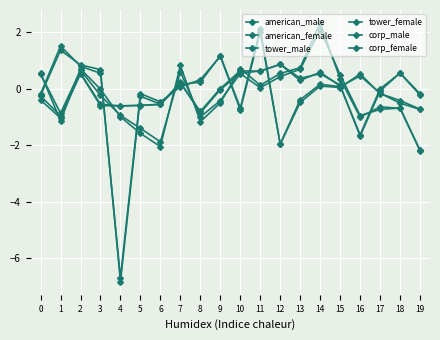

Where is the first local minimum for american_female?

1